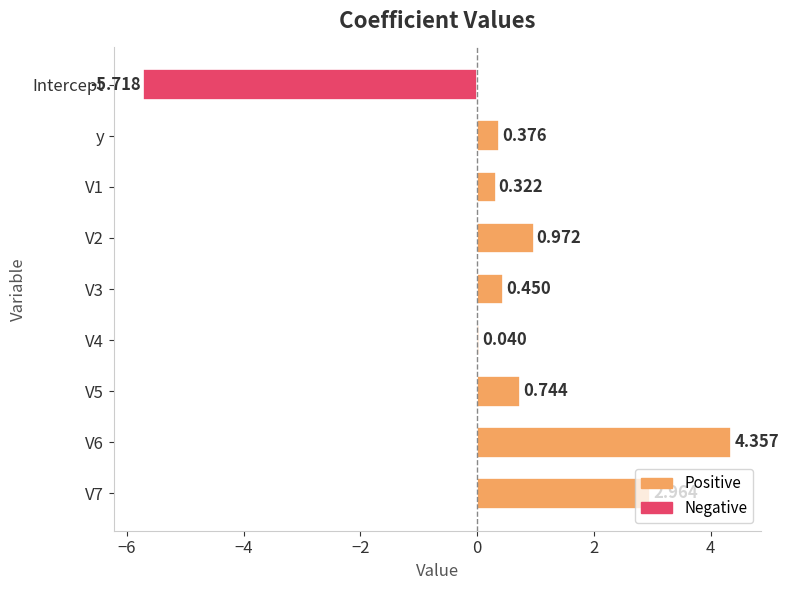

Count the number of values greater than 0.

8